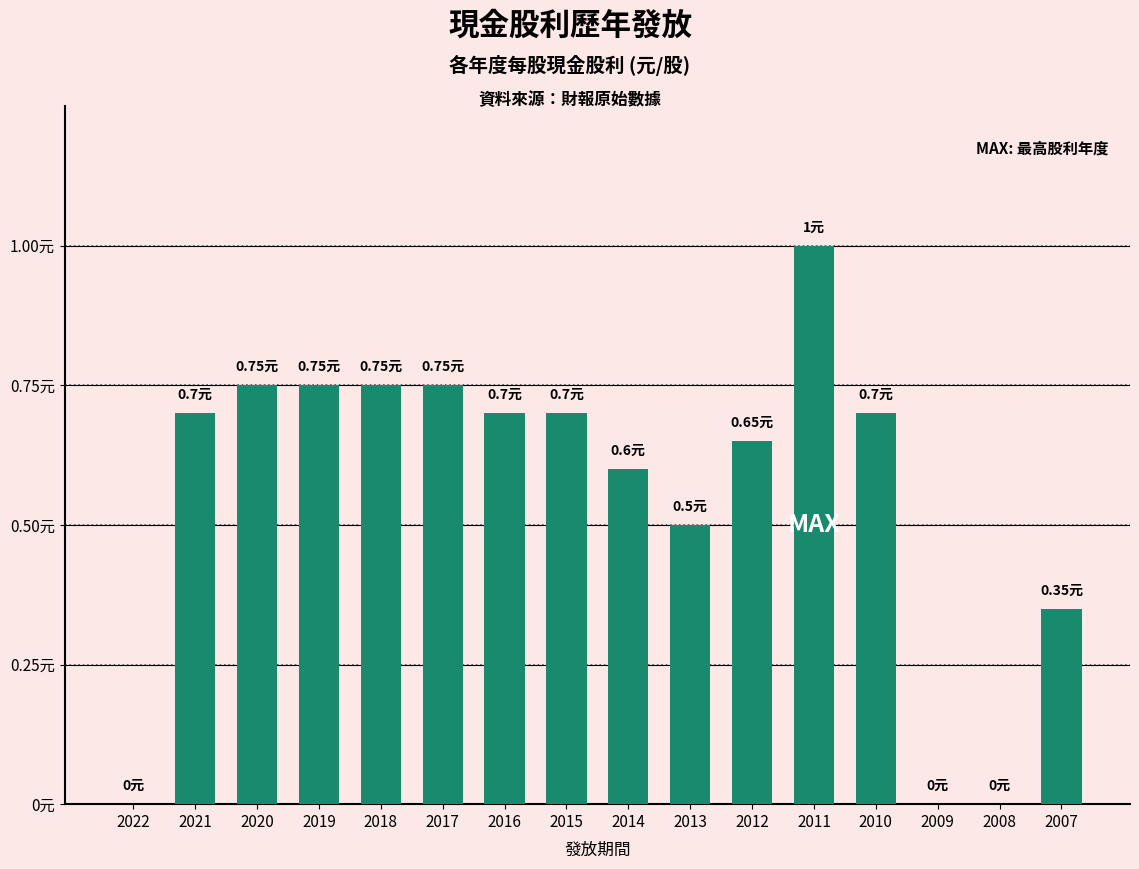

What value does the data have at 2013?

0.5